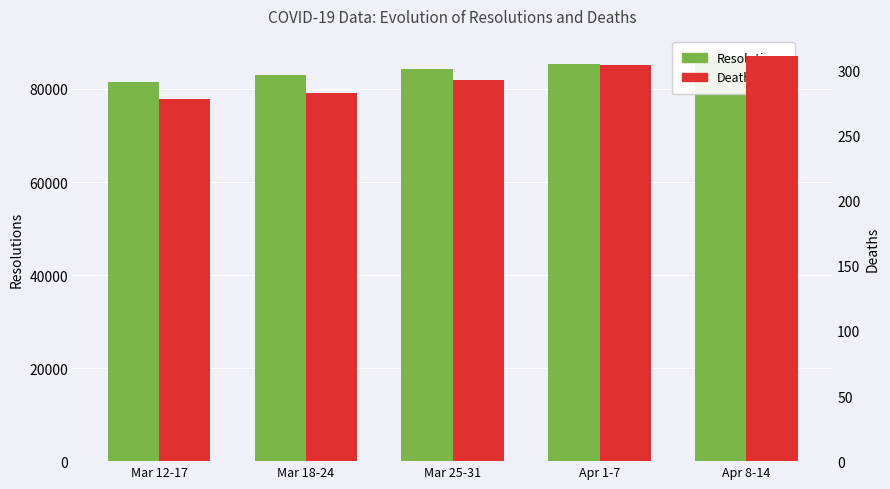

What is the maximum value for Resolutions?

87055